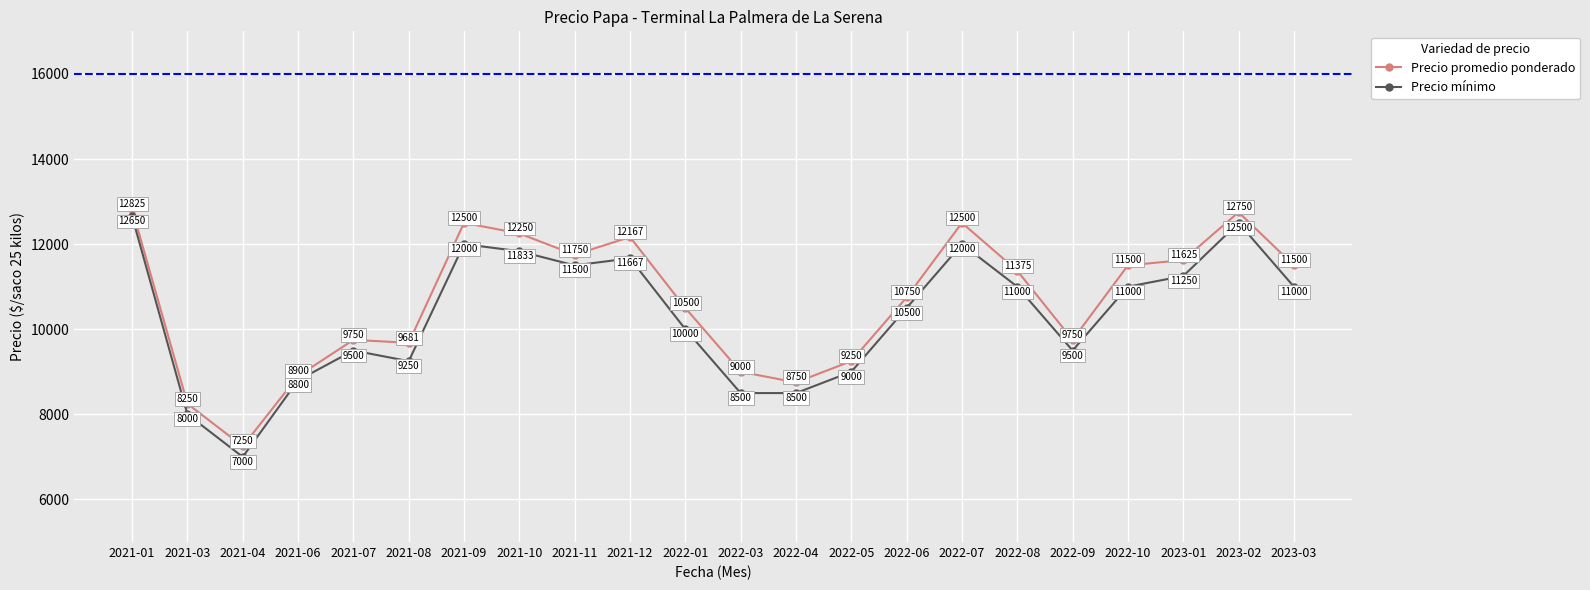

List the series in order of their peak value, lowest first.

Precio mínimo, Precio promedio ponderado